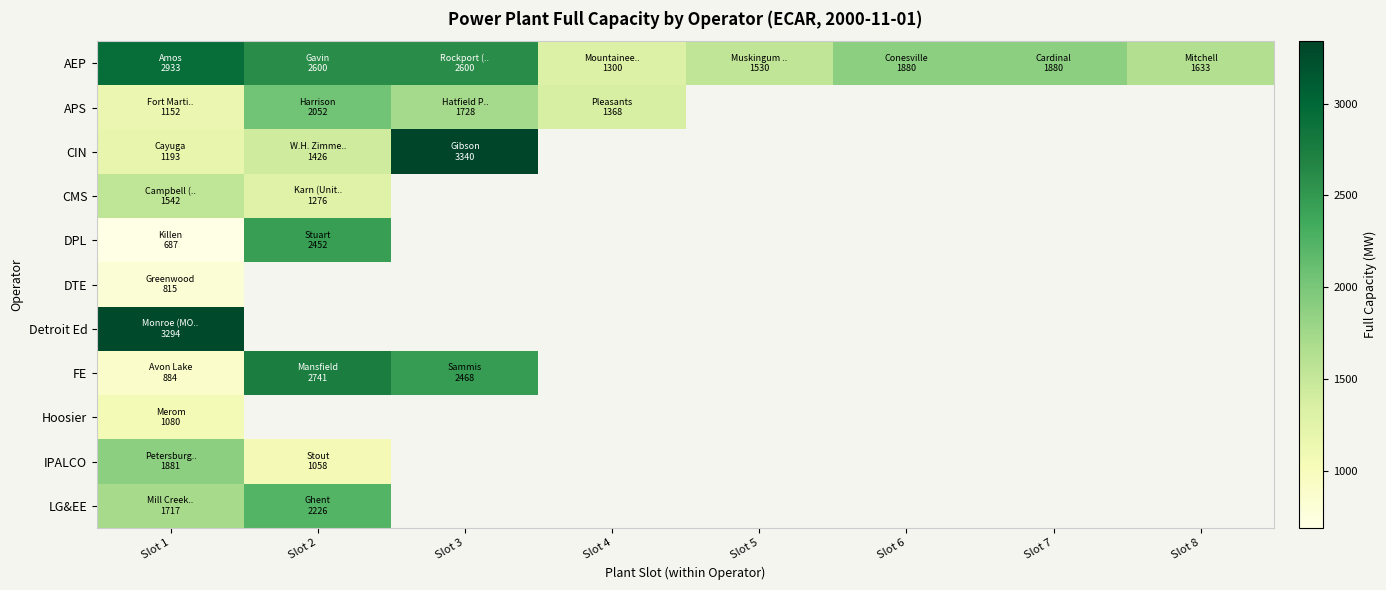

Between Slot 5 and Slot 2, which is larger?

Slot 2